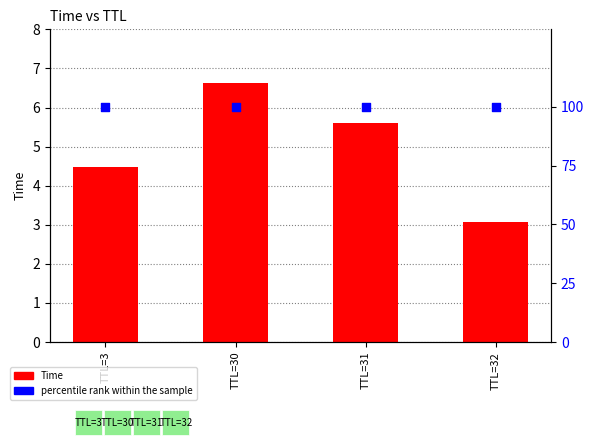

Is the value of Time at TTL=3 greater than the value of percentile rank within the sample at TTL=3?

No